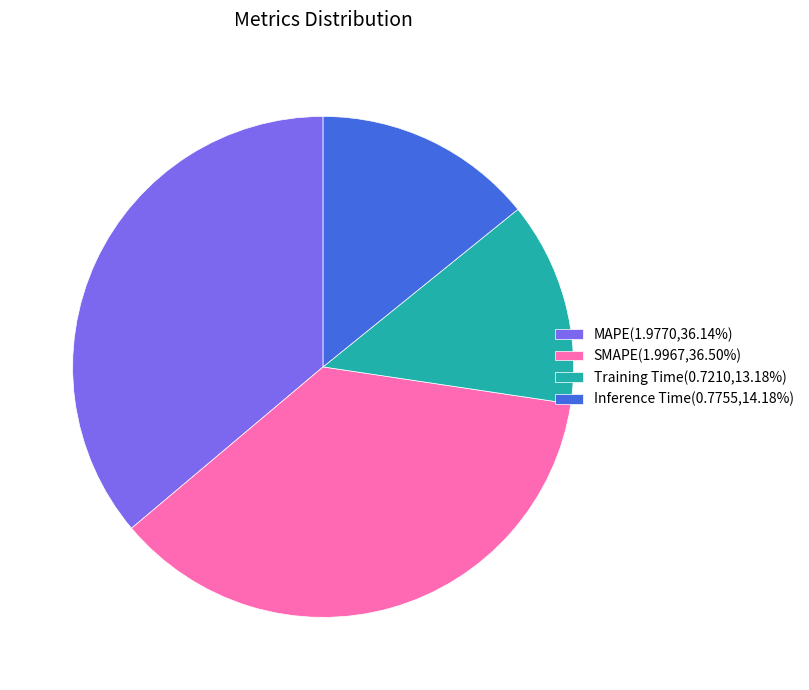

Do Inference Time(0.7755,14.18%) and MAPE(1.9770,36.14%) together represent more than half of the pie?

Yes